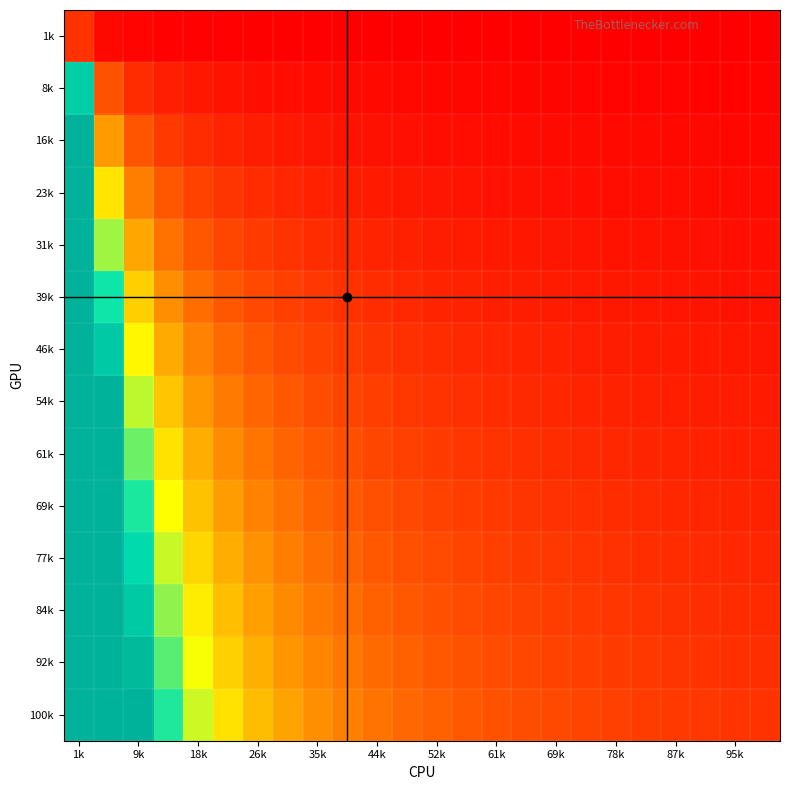

At which category does the chart reach its peak across all series?

1k